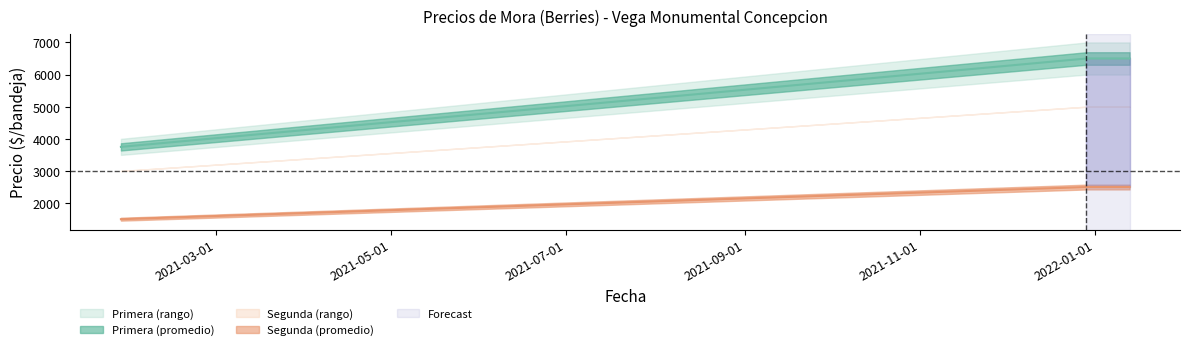

Is it true that Precio promedio Primera equals 6500 at 2021-12-29?

True